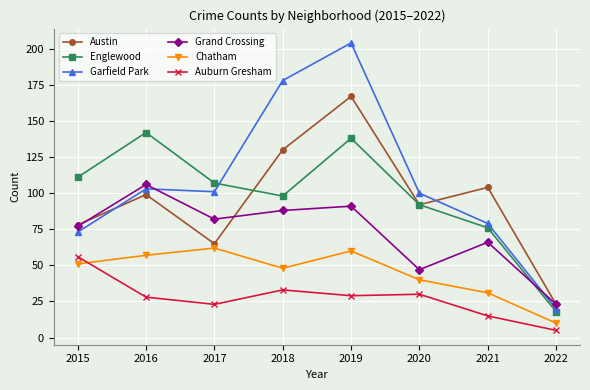

In Chatham, how many points are higher than both neighbors (excluding endpoints)?

2